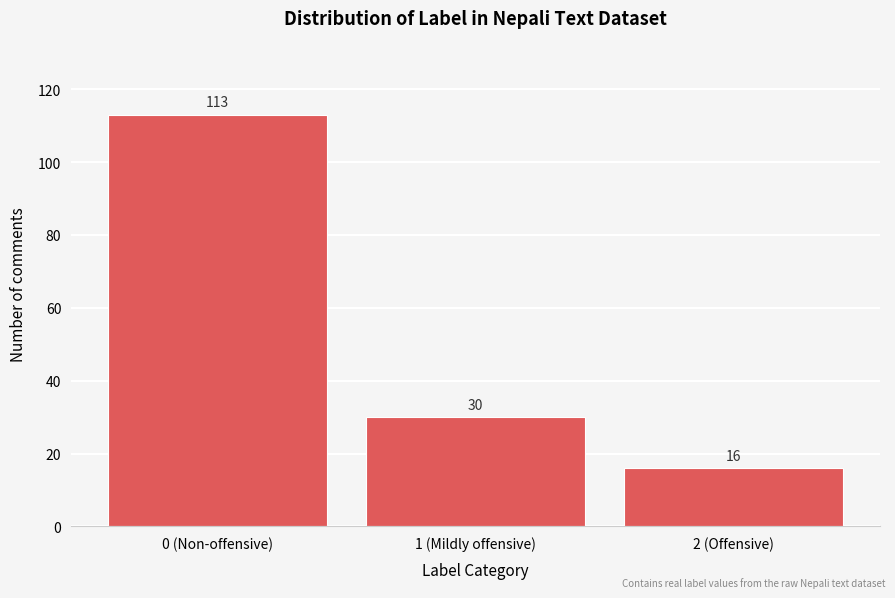

Reading left to right, what are all the values shown in this chart?

0 (Non-offensive)=113	1 (Mildly offensive)=30	2 (Offensive)=16